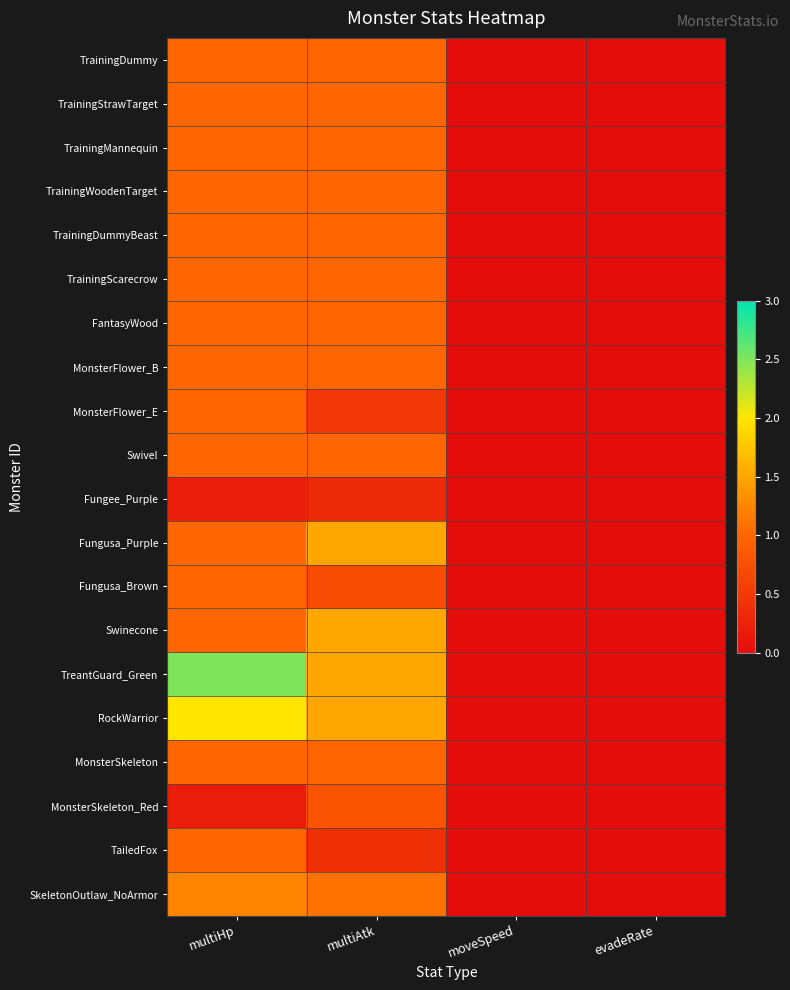

Which has a higher value, multiAtk or multiHp?

multiAtk